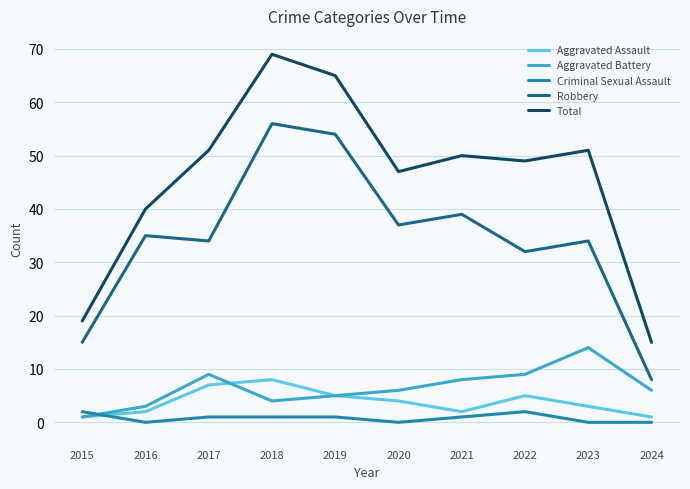

How many lines are shown in the chart?

5